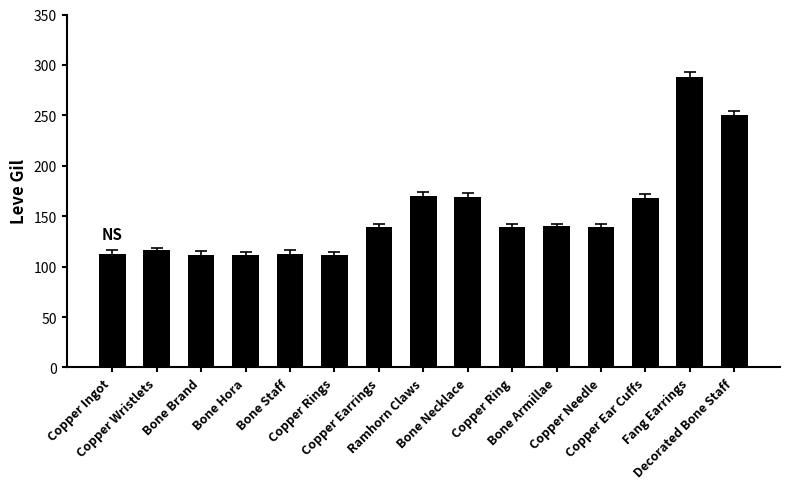

What is the sum of all values?

2280